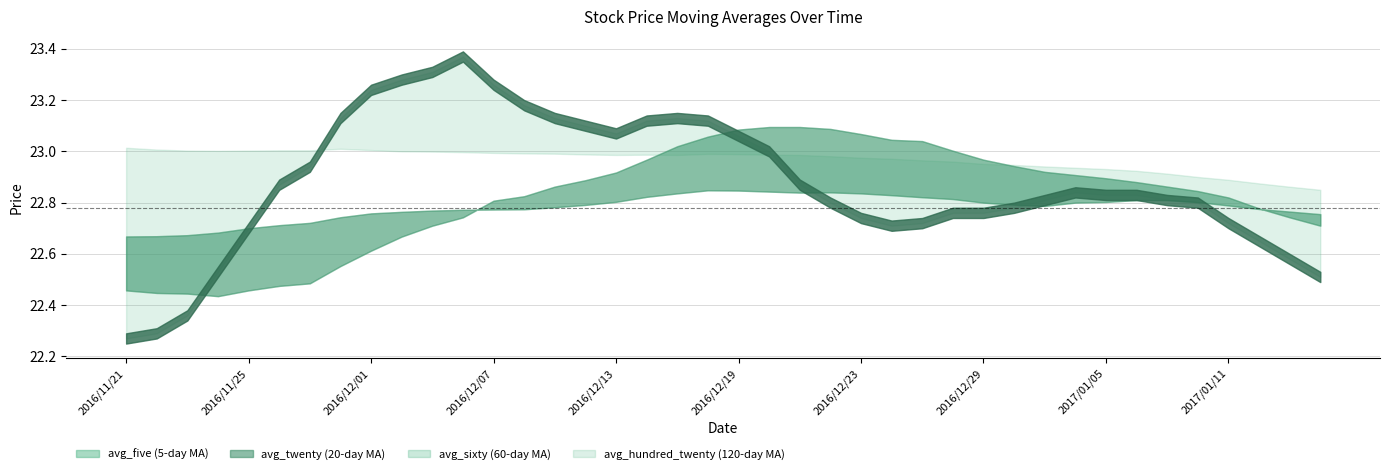

How many intersections are there between avg_twenty and avg_hundred_twenty?

2